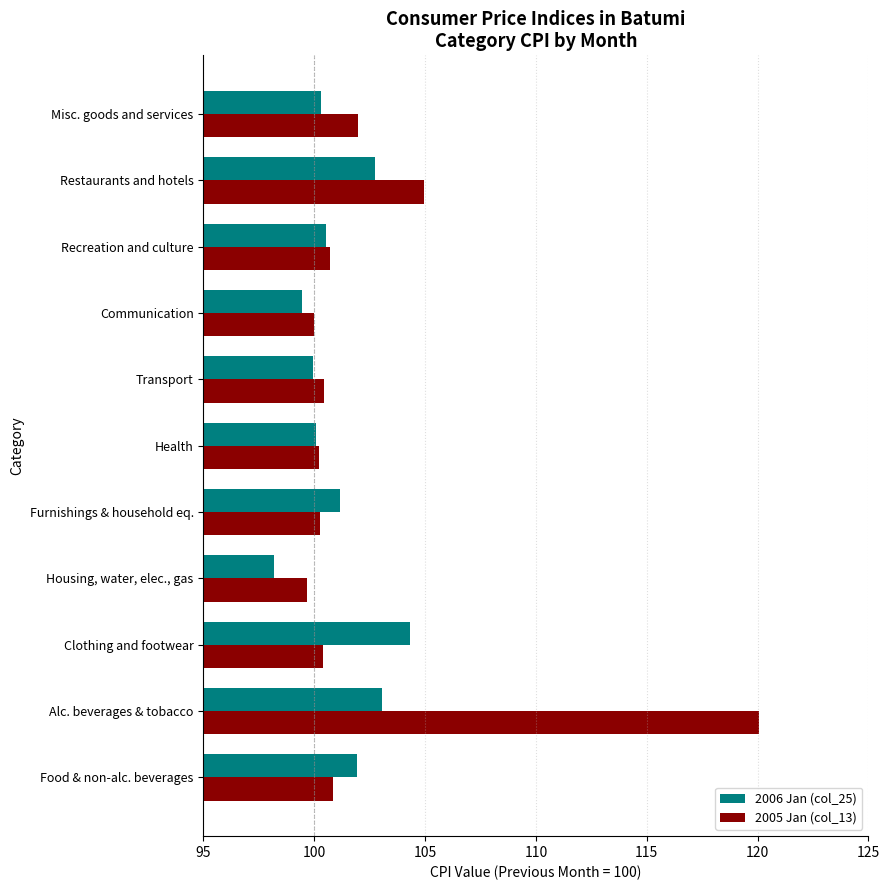

How many distinct data groups are displayed?

2